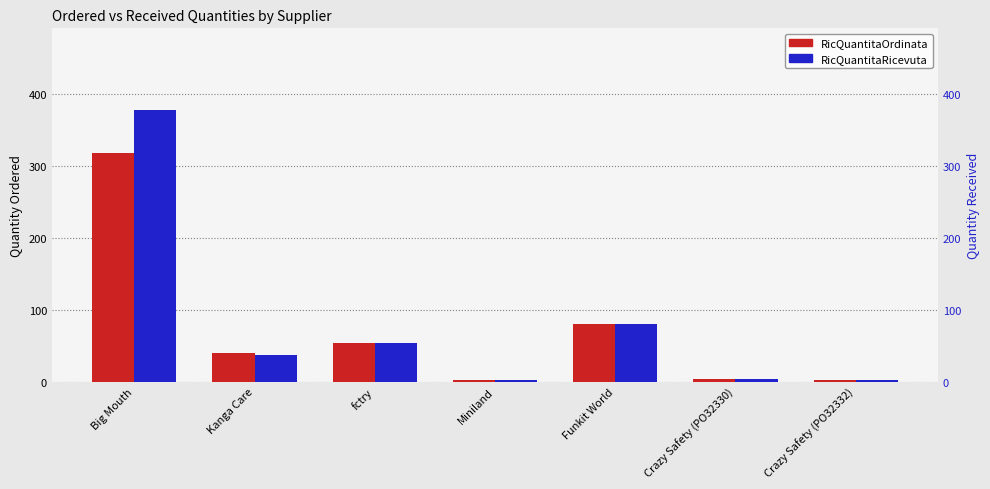

What is the label of the 5th bar from the right?

fctry